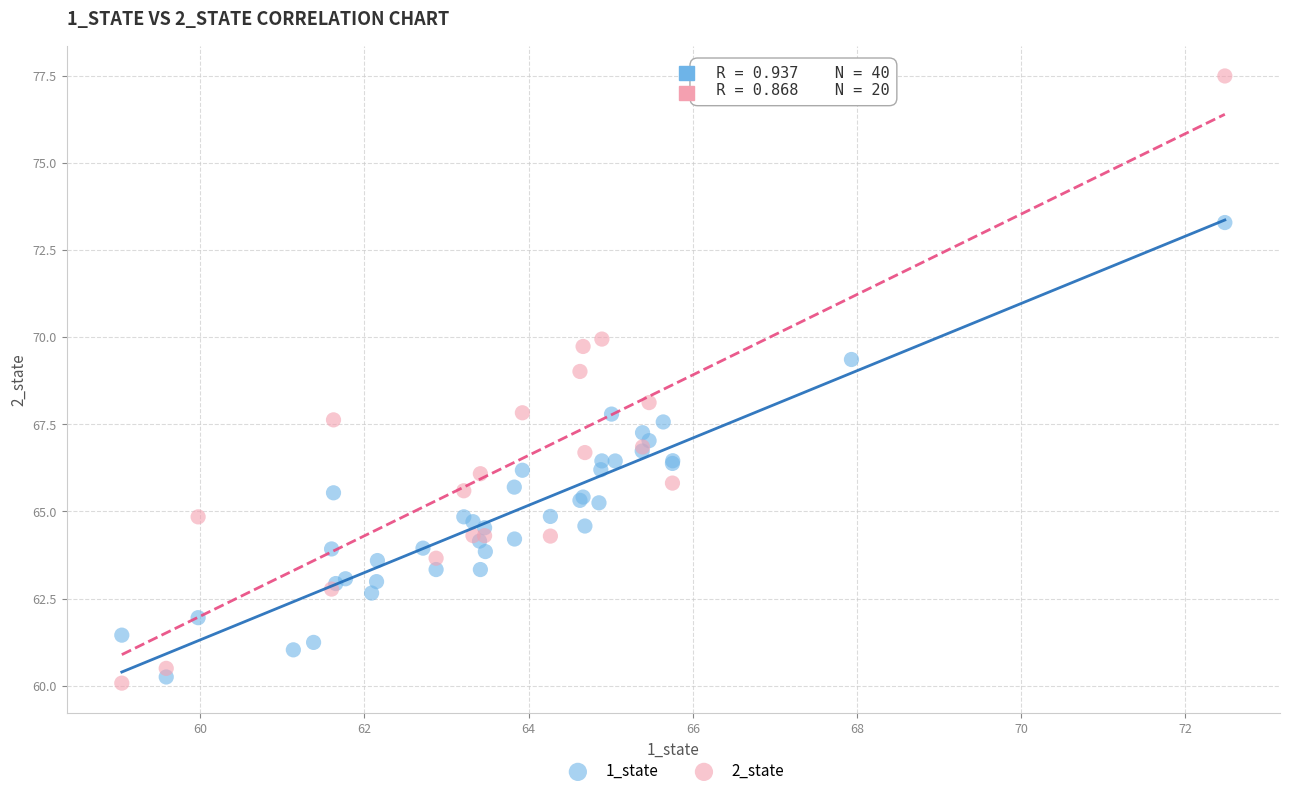

Which series contains the highest Y value?

2_state